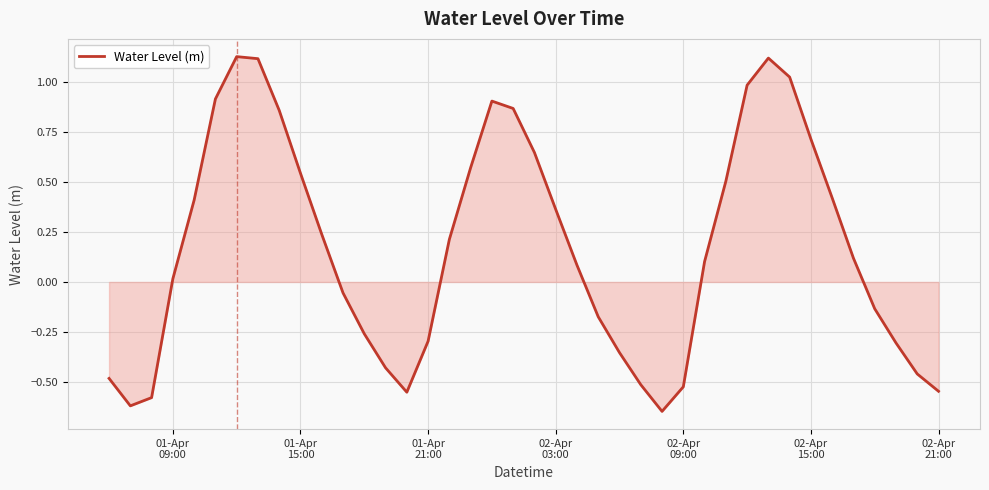

How many series are shown in this chart?

1